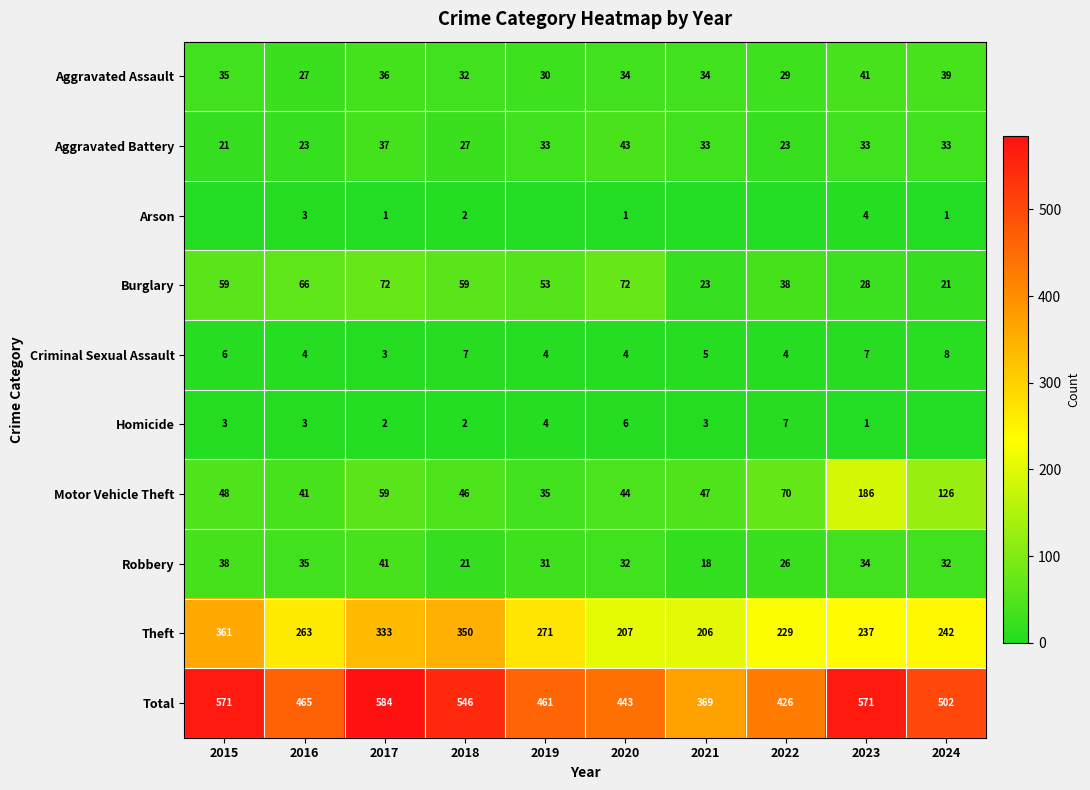

Which category has the highest value across all series?

2017